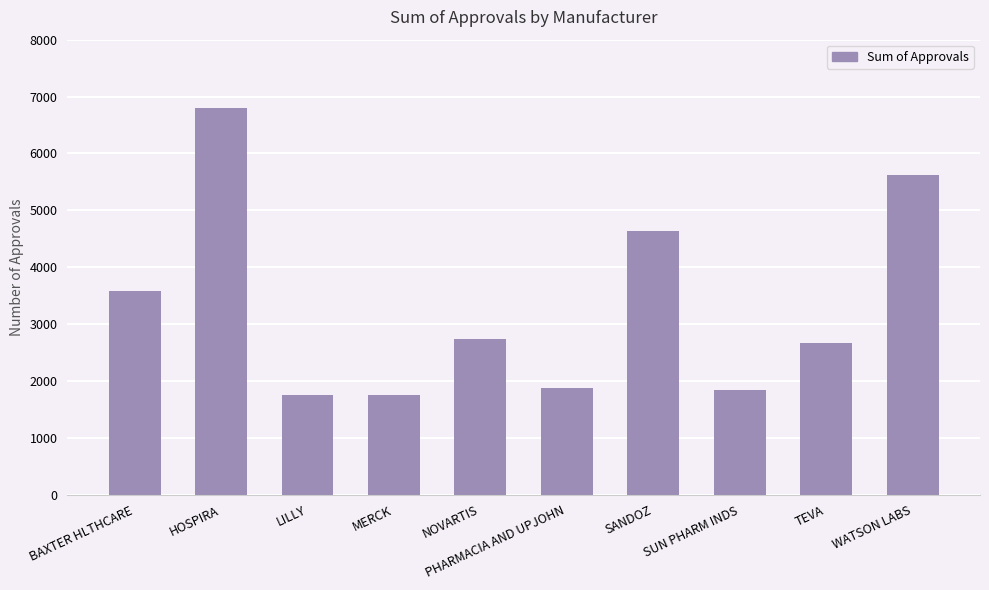

What position from the right is SANDOZ?

4